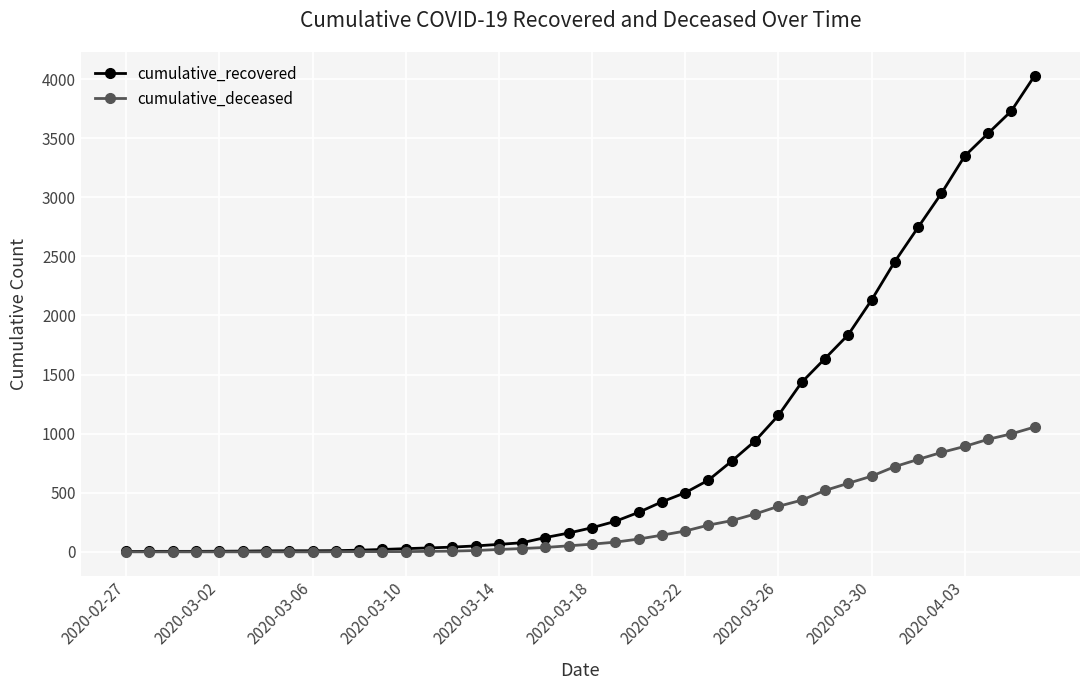

List the series in order of their overall mean, lowest first.

cumulative_deceased, cumulative_recovered